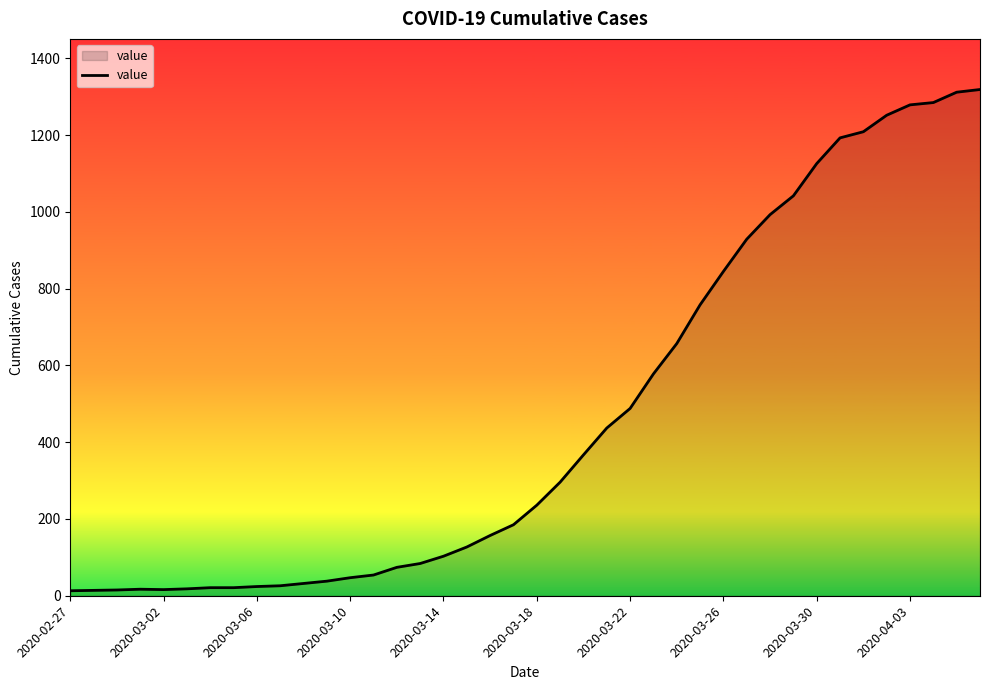

What is the maximum value shown in the chart?

1319